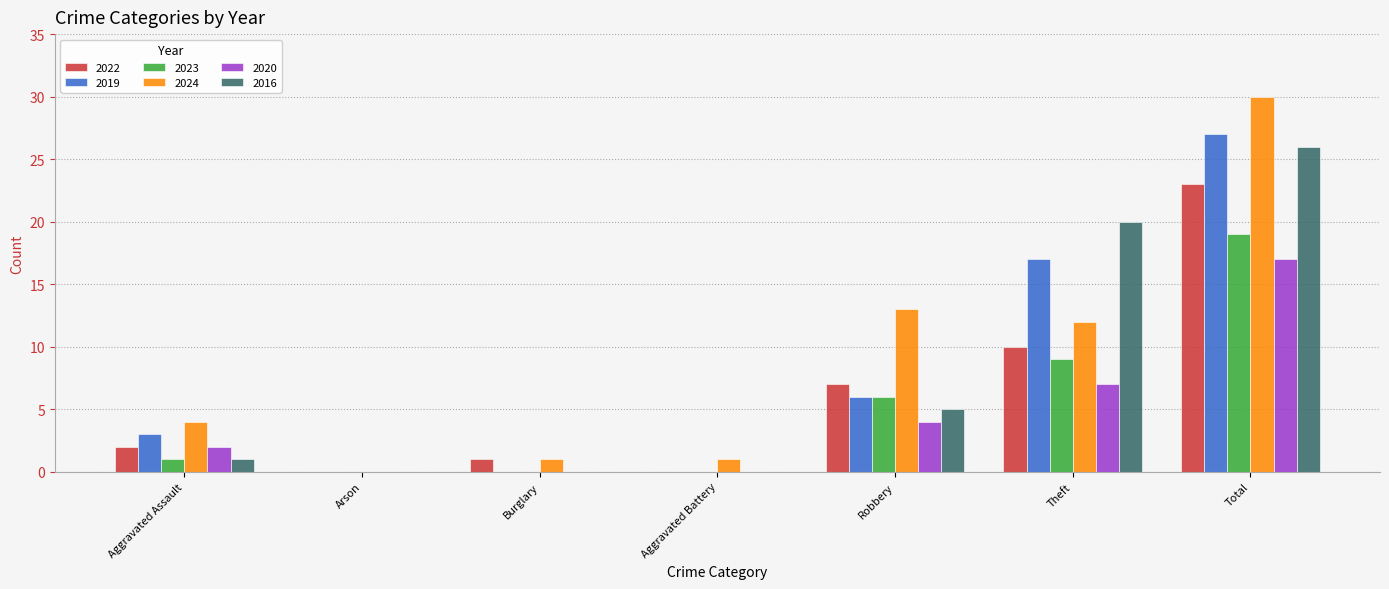

At which category does the chart reach its peak across all series?

Total